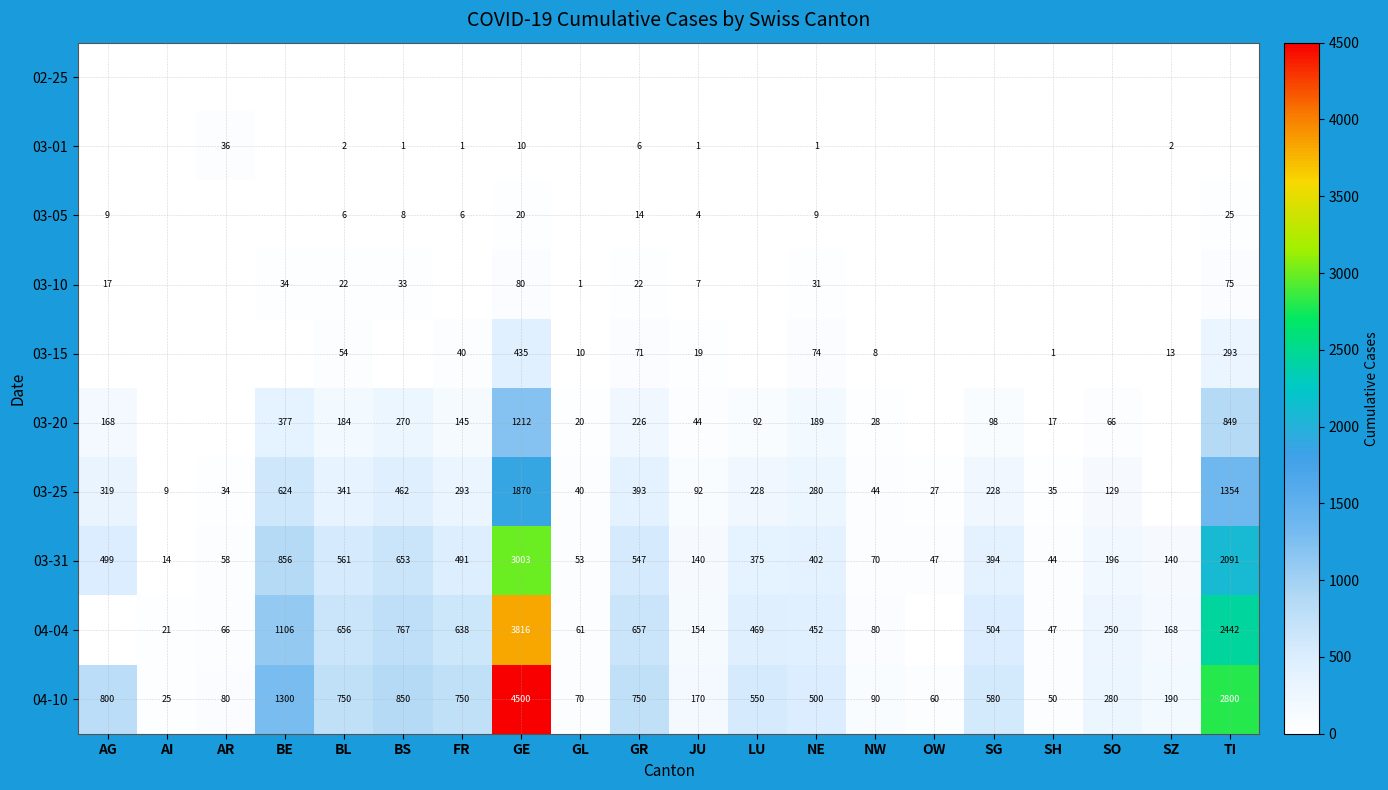

How many distinct data groups are displayed?

10